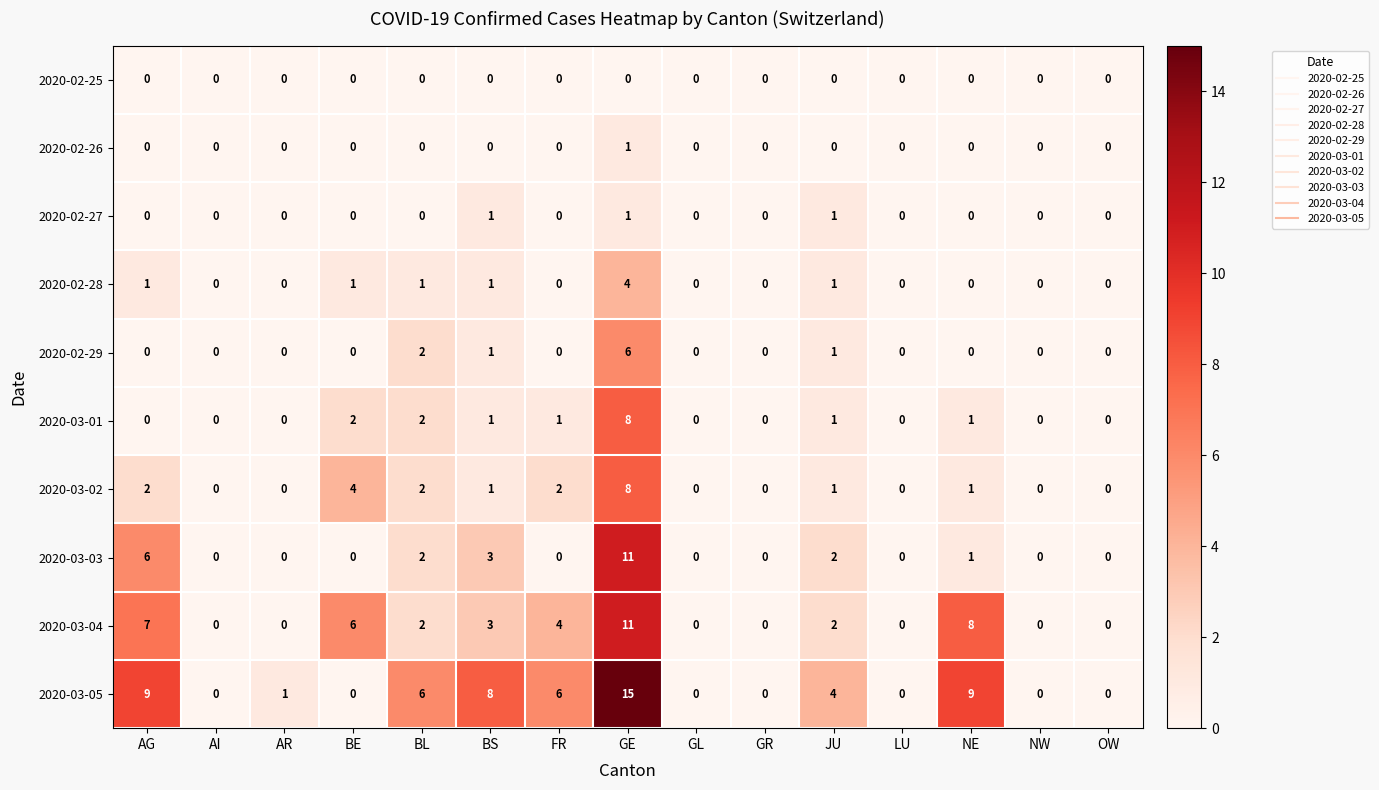

What is the sum of all 2020-02-27 values?

3